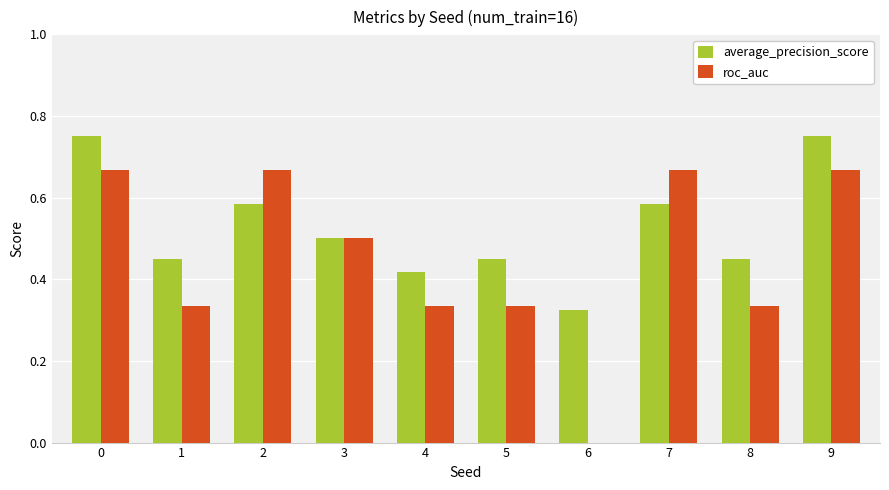

How many categories are shown in the chart?

10